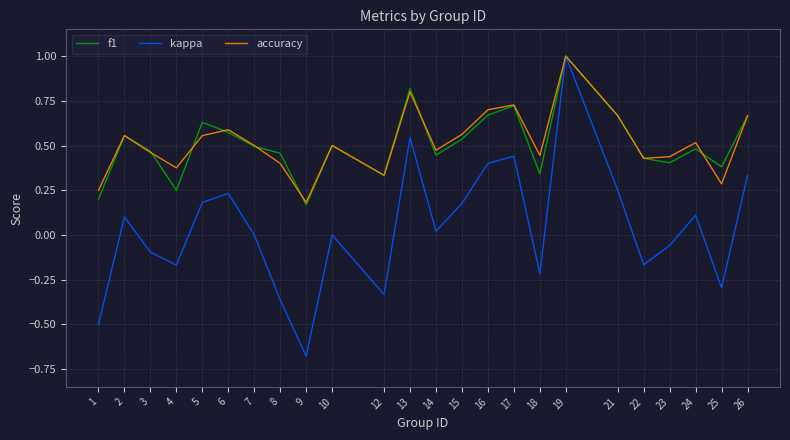

At which category is the sum across all series the highest?

19